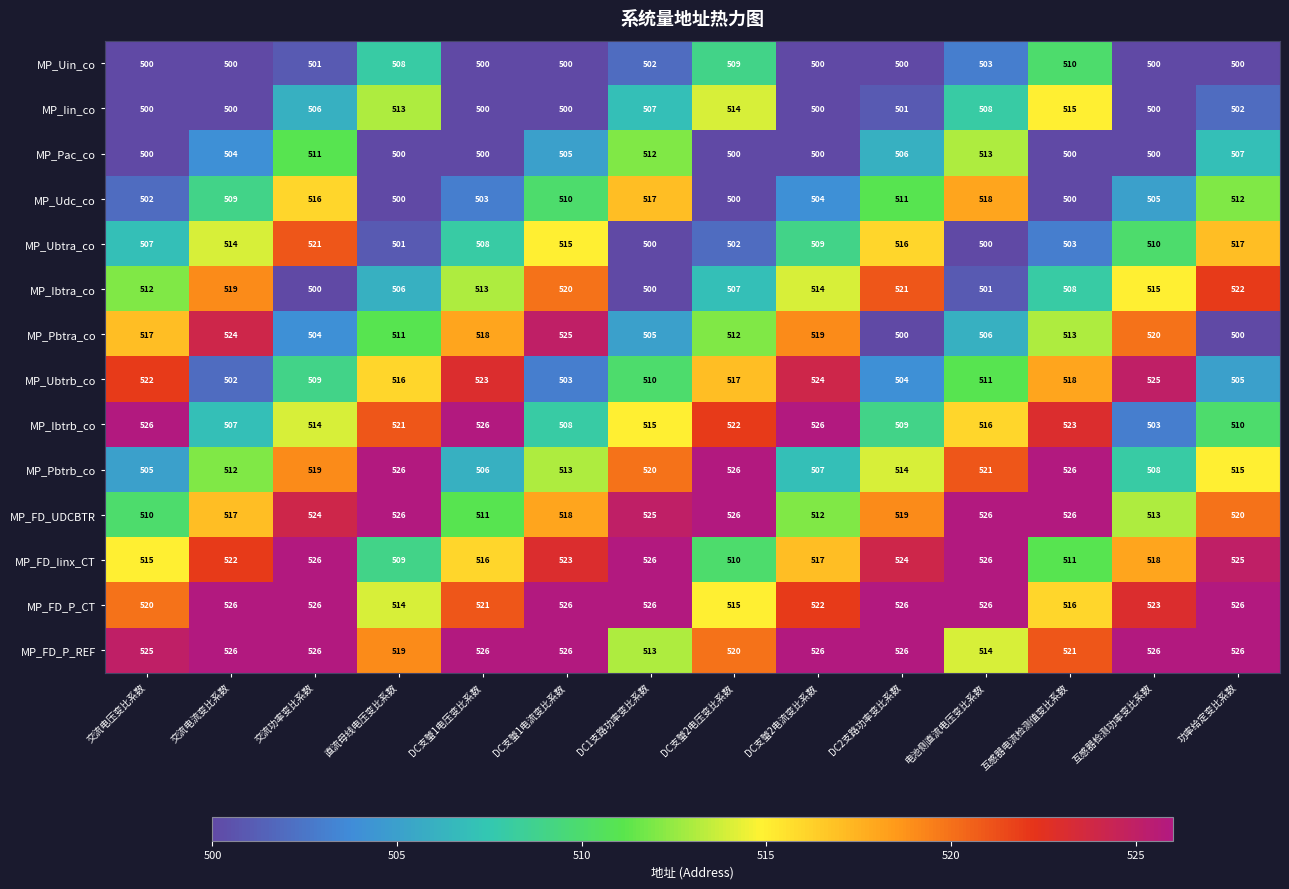

What is the difference between the highest and lowest values at 电池侧直流电压变比系数?

26